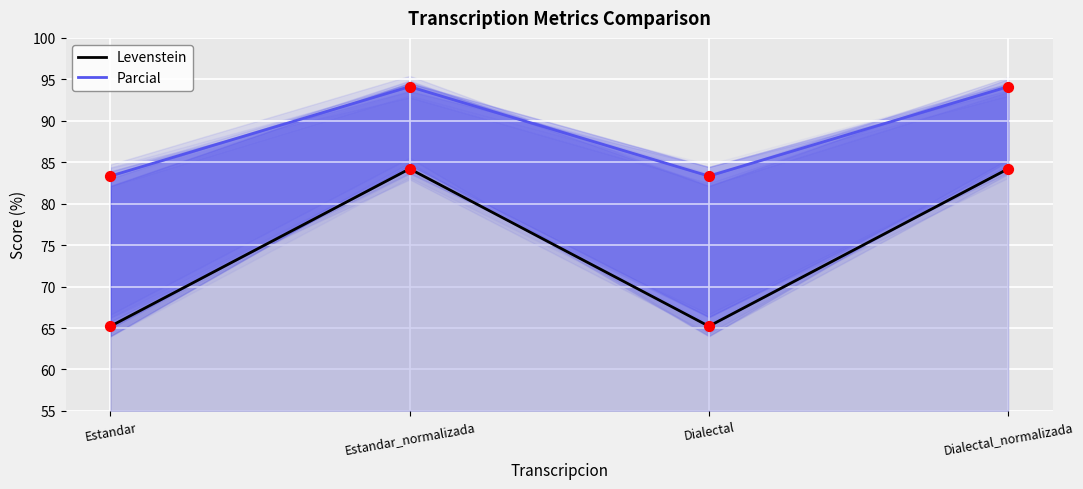

What are all the series names shown in the legend?

Levenstein, Parcial